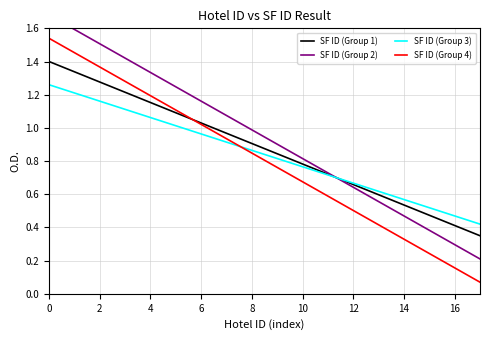

What is the difference between the highest and lowest values at 15?

0.3